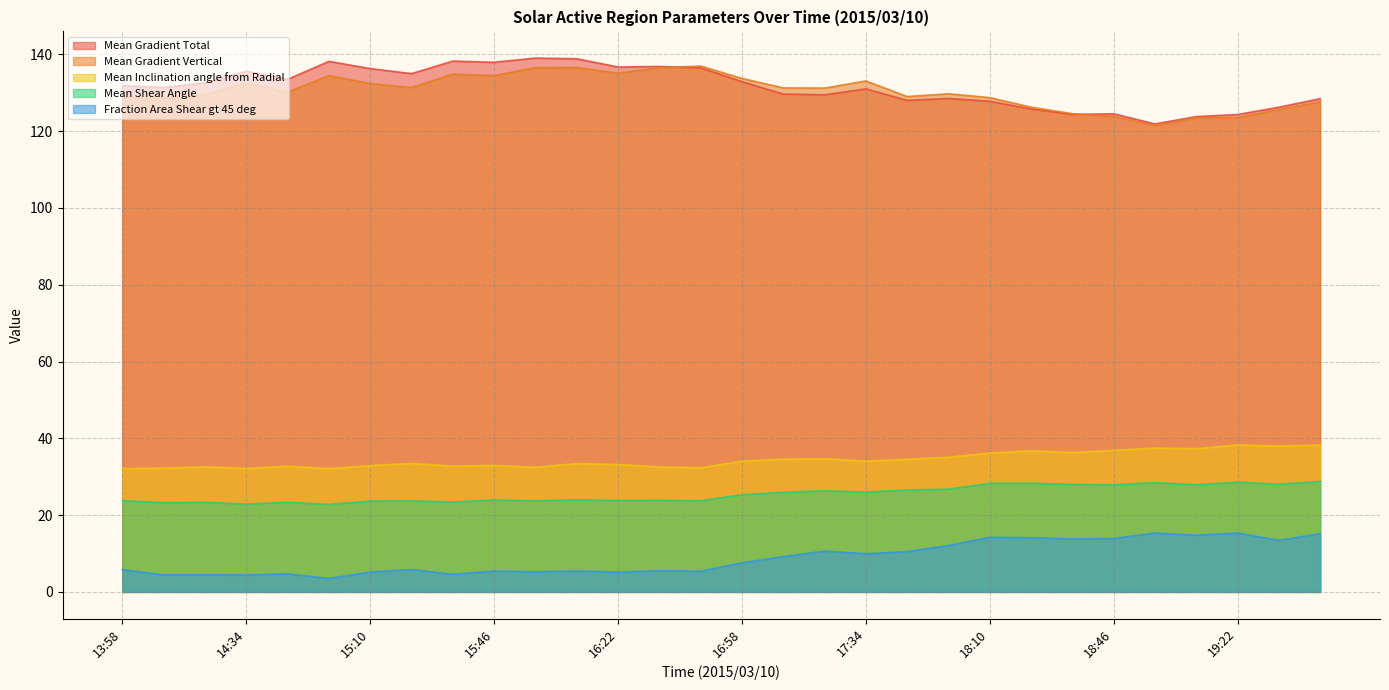

How many categories are shown in the chart?

30